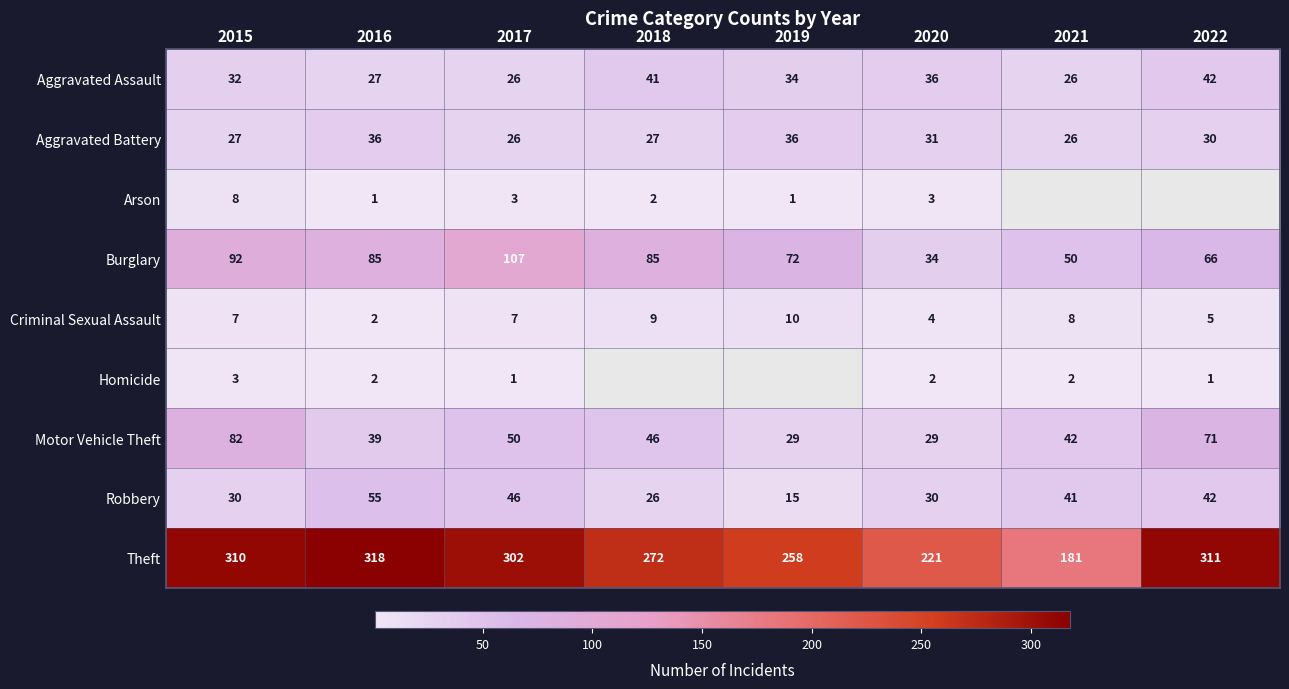

Count the Robbery values in the range 30 to 46.

5